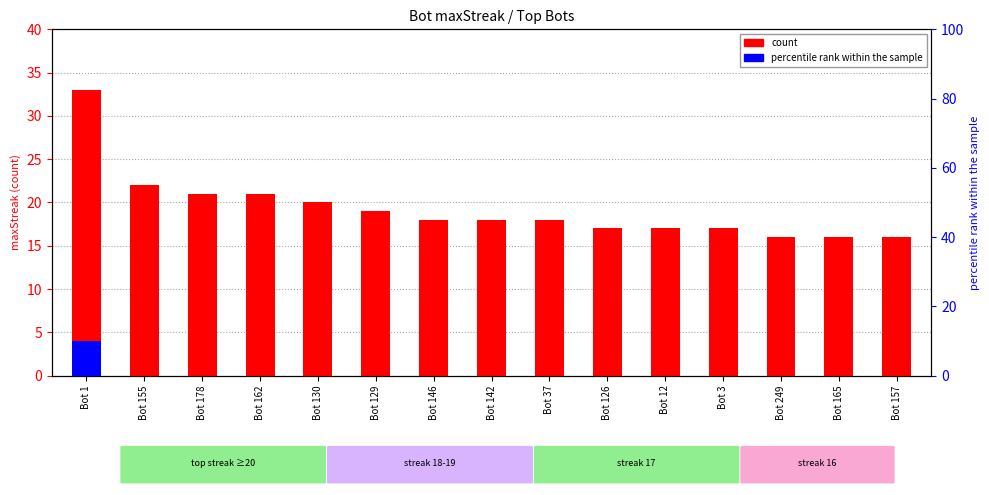

At Bot 249, list the series in order from largest to smallest.

count, percentile rank within the sample